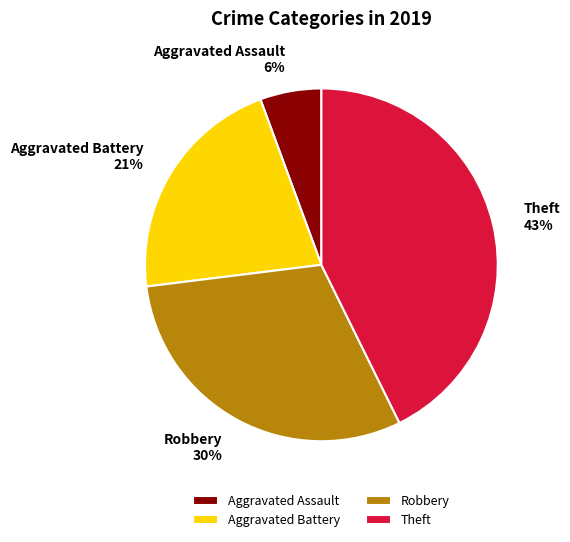

How many slices are in this pie chart?

4